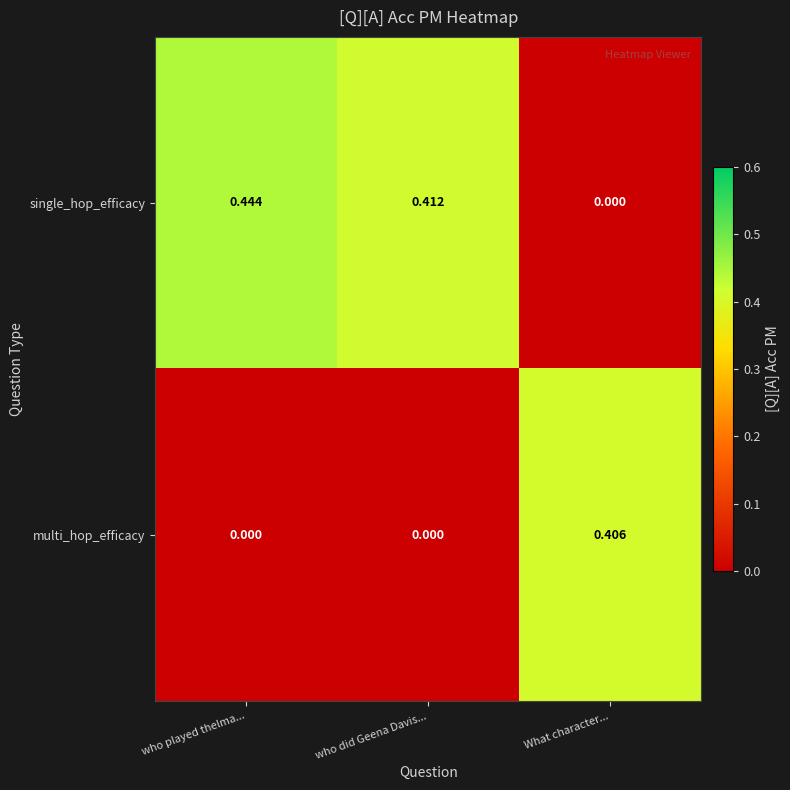

Rank the series by their average value, from lowest to highest.

multi_hop_efficacy, single_hop_efficacy